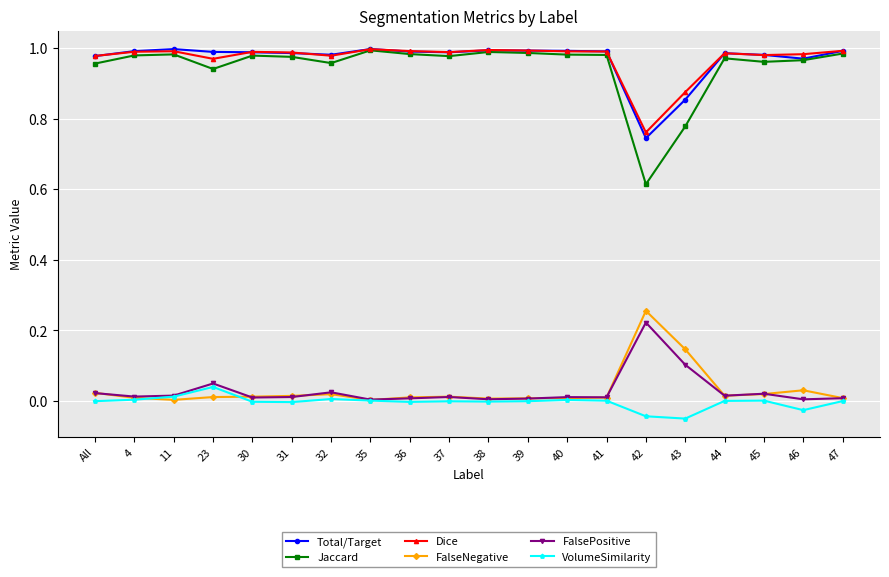

Is the value of Total/Target at 11 greater than the value of FalseNegative at 23?

Yes